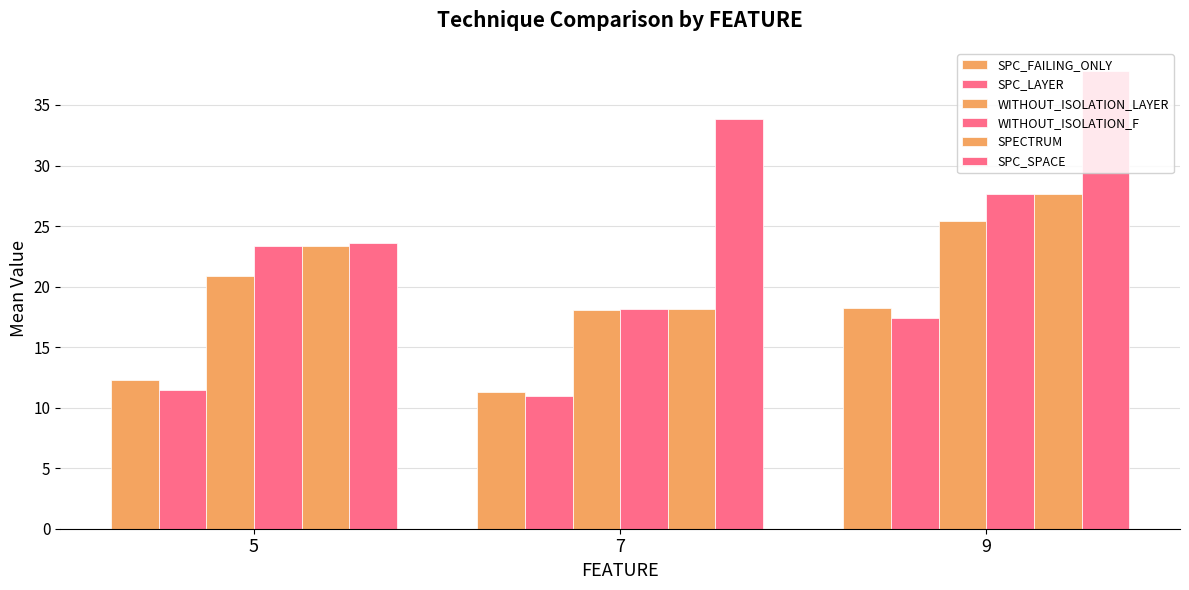

At 5, list the series in order from smallest to largest.

SPC_LAYER, SPC_FAILING_ONLY, WITHOUT_ISOLATION_LAYER, WITHOUT_ISOLATION_F, SPECTRUM, SPC_SPACE